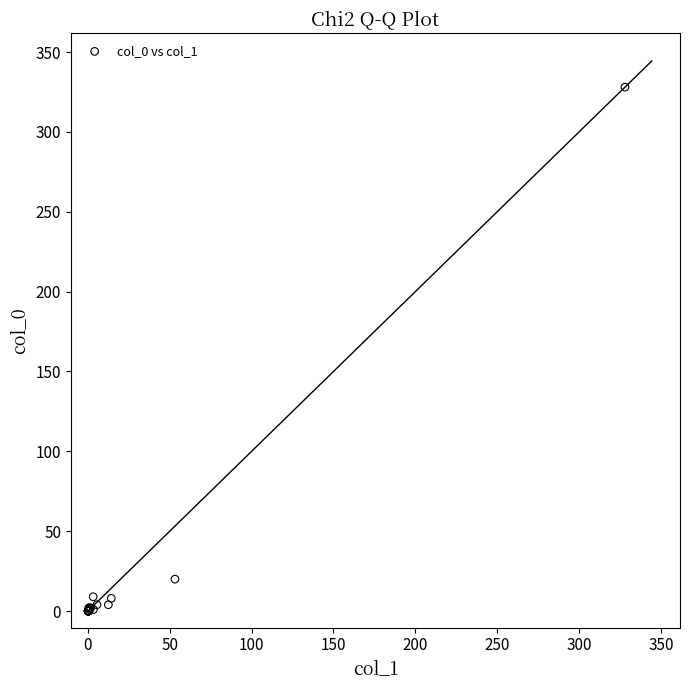

What Y value in the scatter plot is closest to 164?

20